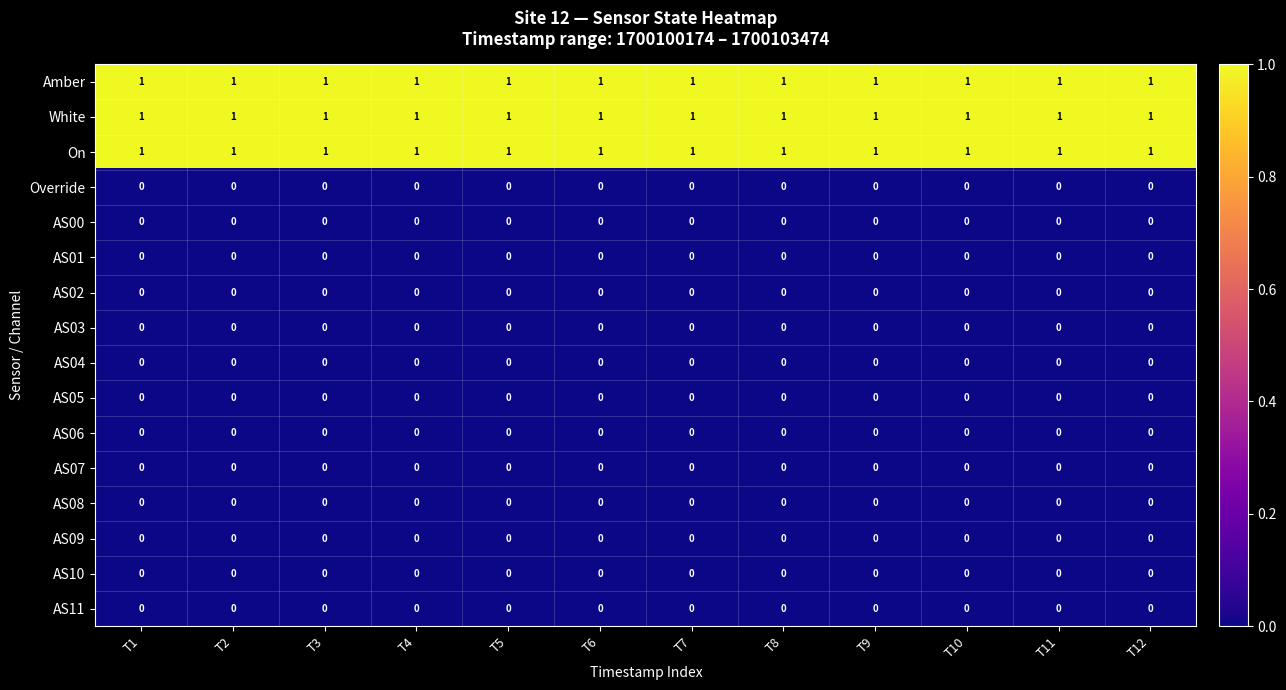

What is the total value across all series at T10?

3